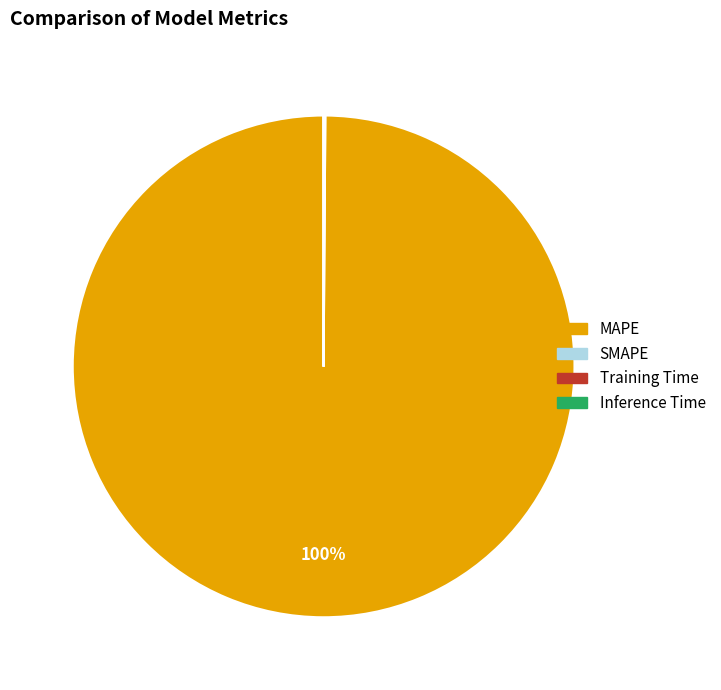

What is the largest slice in the pie chart?

MAPE